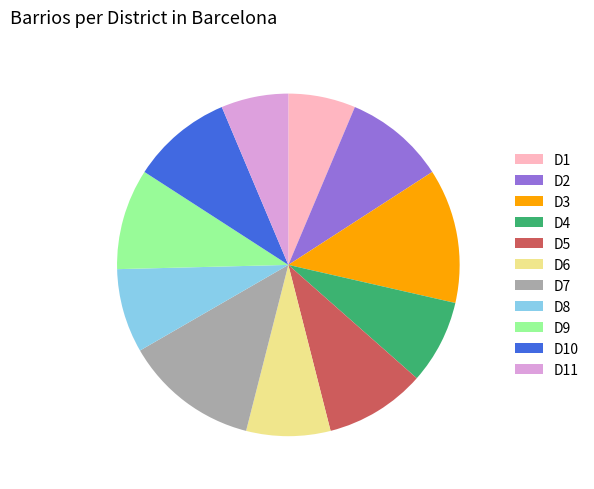

Is there any slice that represents more than half of the pie?

No